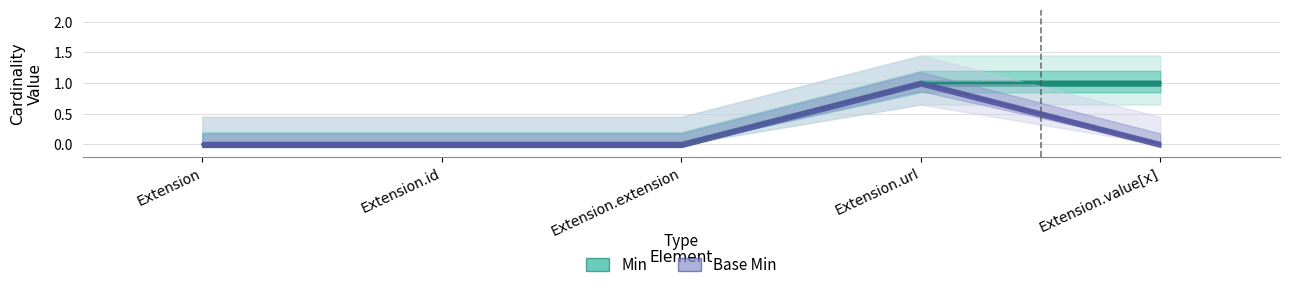

Is the value of Min at Extension.value[x] greater than the value of Base Min at Extension.extension?

Yes